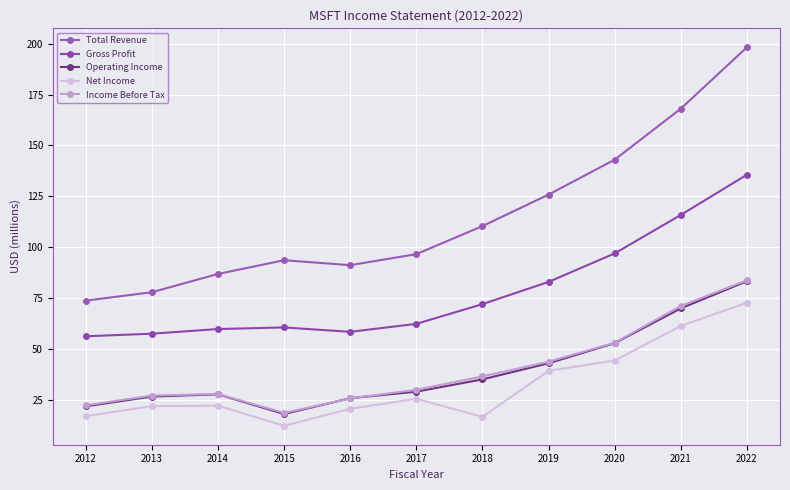

Is the value of Gross Profit at 2015 greater than the value of Net Income at 2022?

No